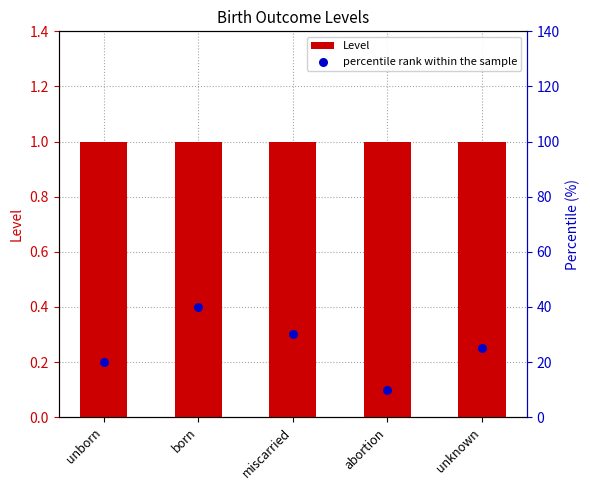

Which series has the largest Y range (max minus min)?

percentile rank within the sample